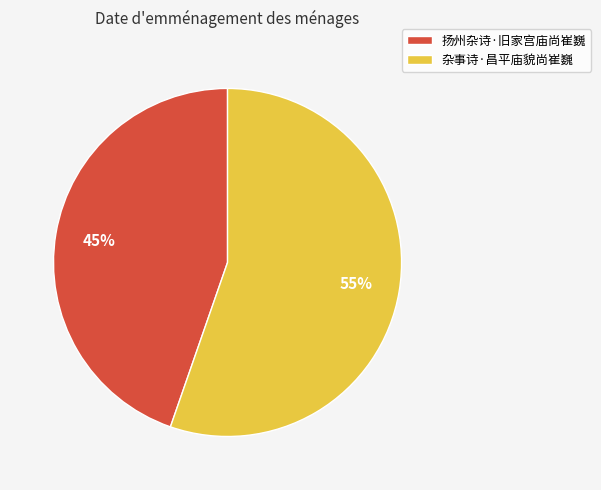

Do 扬州杂诗·旧家宫庙尚崔巍 and 杂事诗·昌平庙貌尚崔巍 together represent more than half of the pie?

Yes